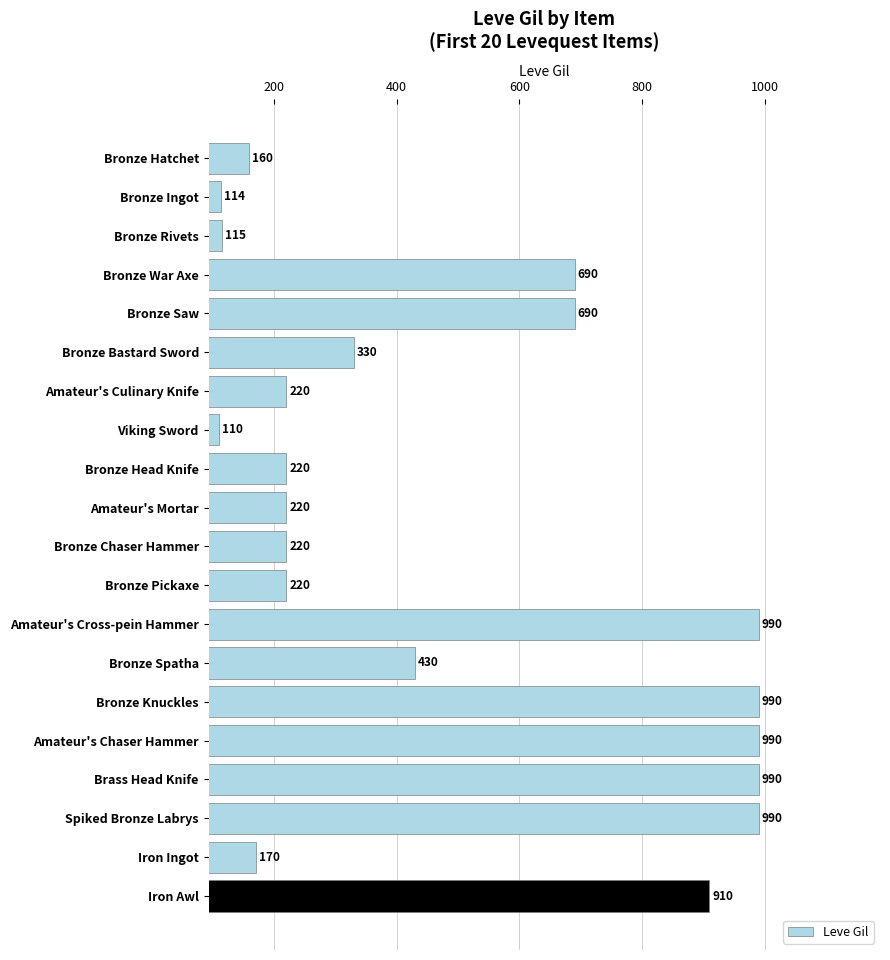

What is the difference between the maximum and minimum values?

880